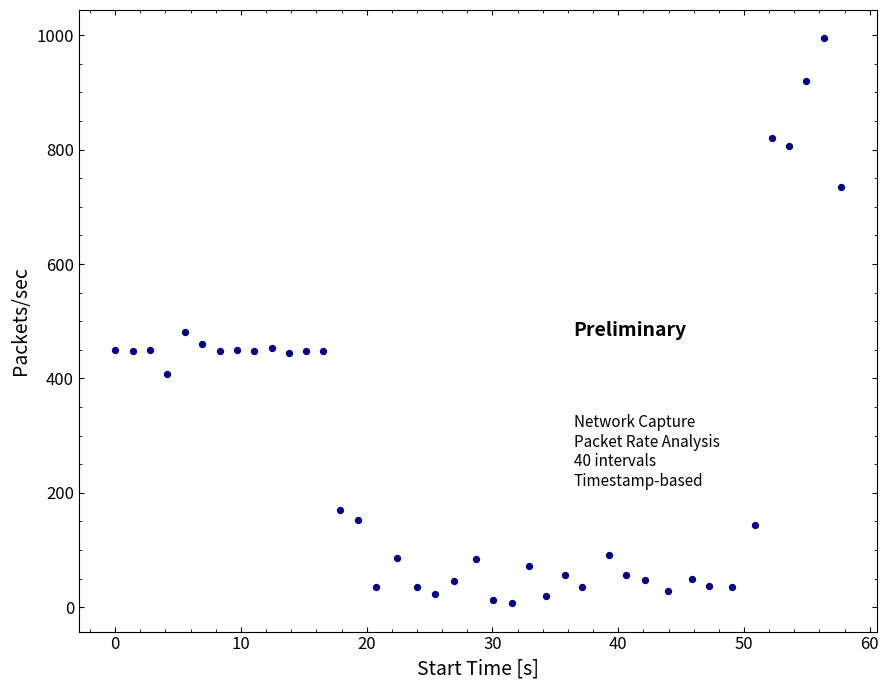

What Y value in the scatter plot is closest to 500?

481.3